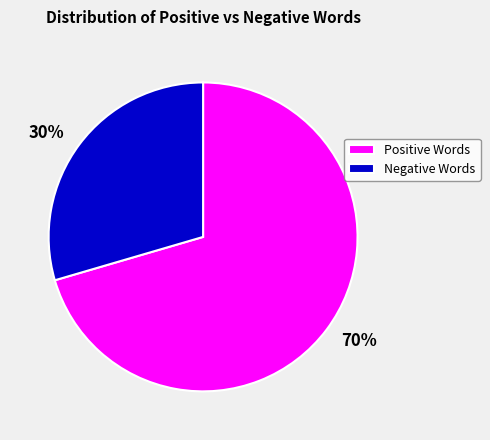

To the nearest percent, what is the combined percentage of 70% and 30%?

100%